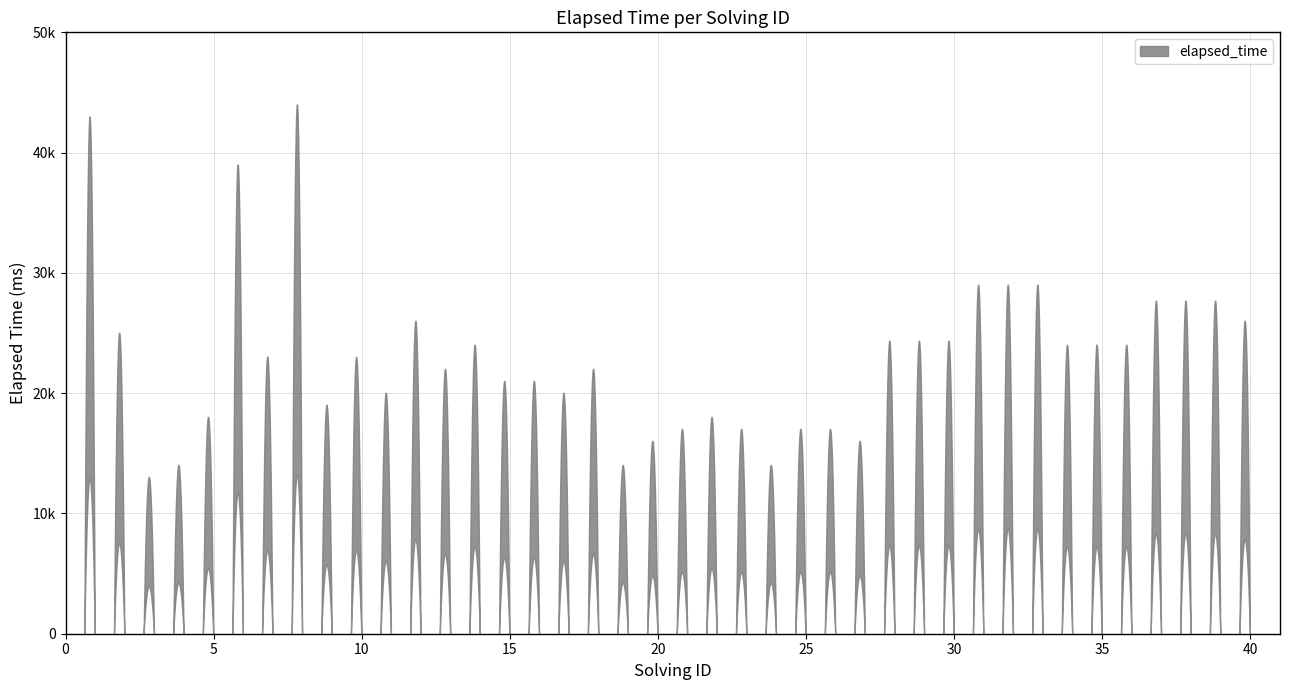

Reading left to right, what are all the values shown in this chart?

1=43000	2=25000	3=13000	4=14000	5=18000	6=39000	7=23000	8=44000	9=19000	10=23000	11=20000	12=26000	13=22000	14=24000	15=21000	16=21000	17=20000	18=22000	19=14000	20=16000	21=17000	22=18000	23=17000	24=14000	25=17000	26=17000	27=16000	28=24333	29=24333	30=24333	31=29000	32=29000	33=29000	34=24000	35=24000	36=24000	37=27666	38=27666	39=27666	40=26000